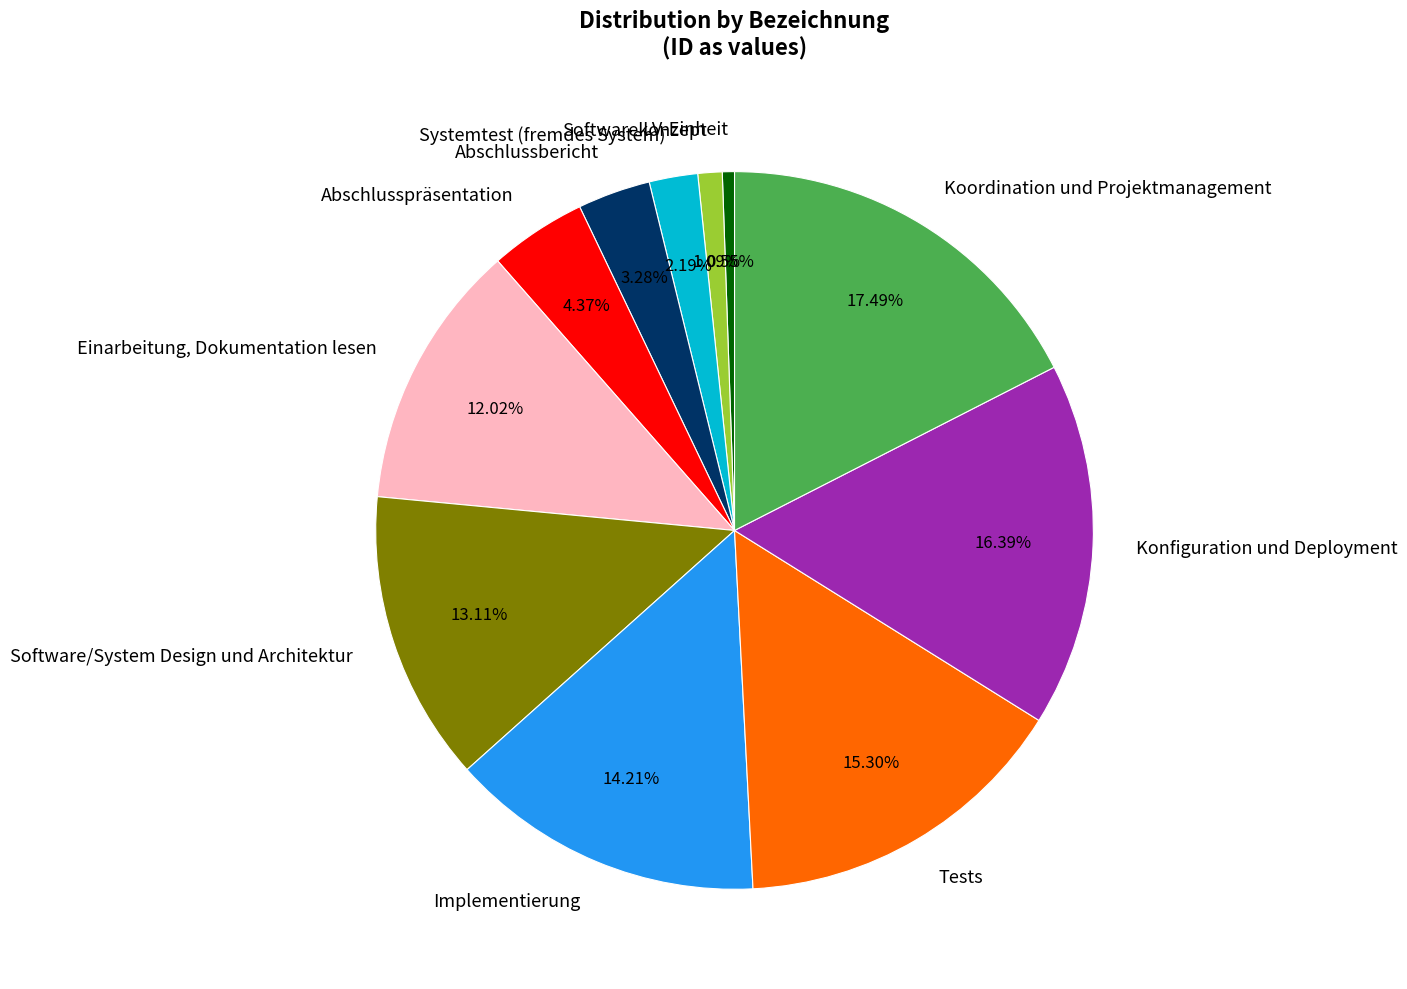

Combined, do Abschlussbericht and Abschlusspräsentation account for over 50%?

No